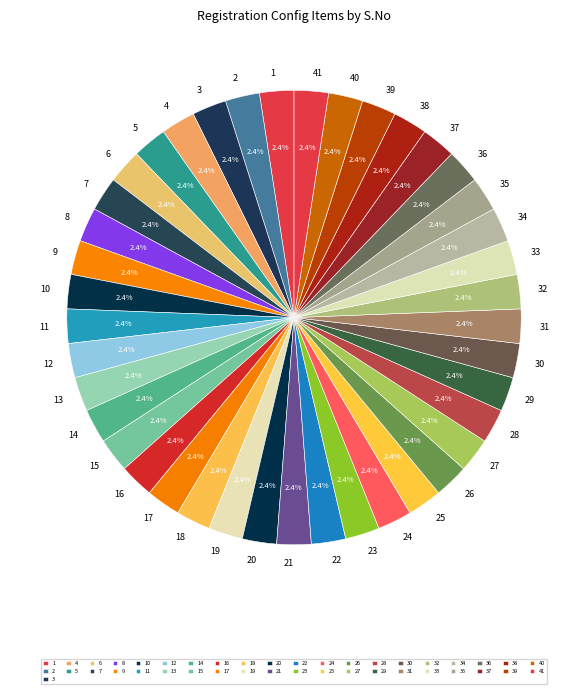

Approximately how many times larger is the value at 7 compared to 21?

1.0